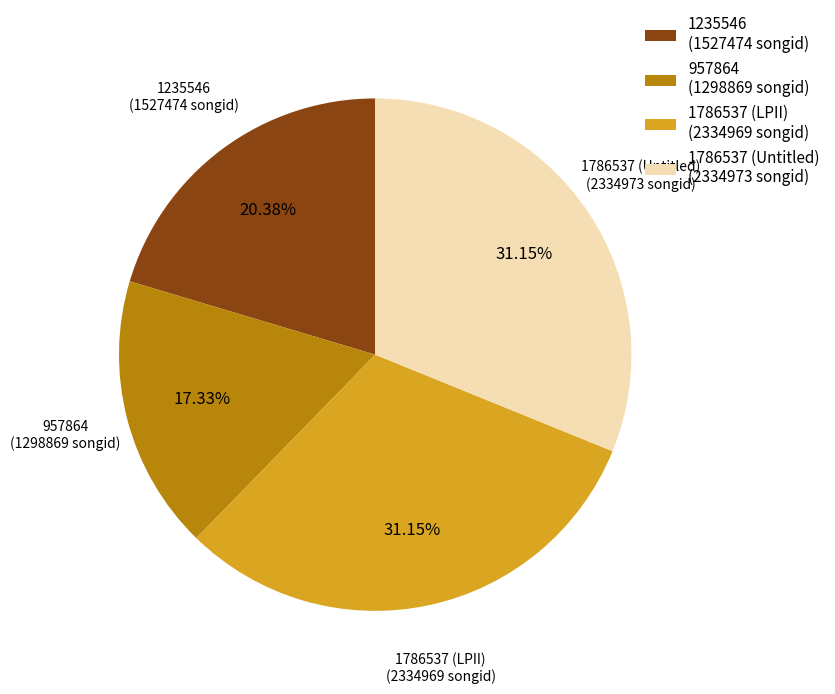

Which has a higher value, 957864 or 1235546?

1235546